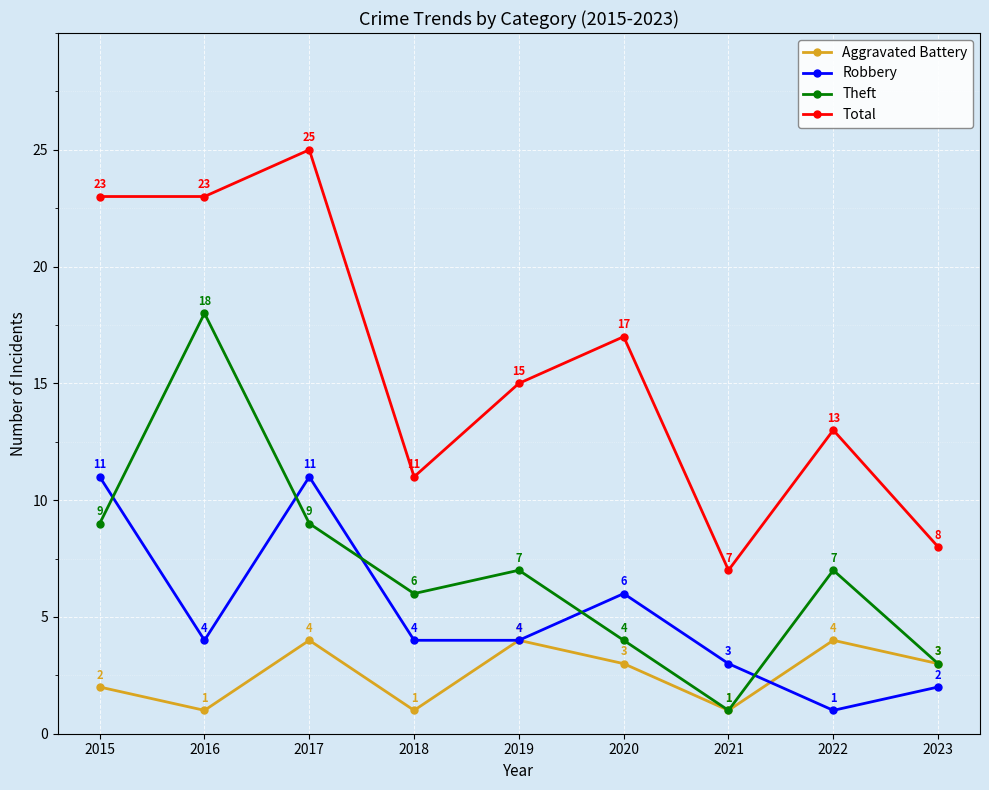

True or false: Robbery and Aggravated Battery intersect in this chart.

True